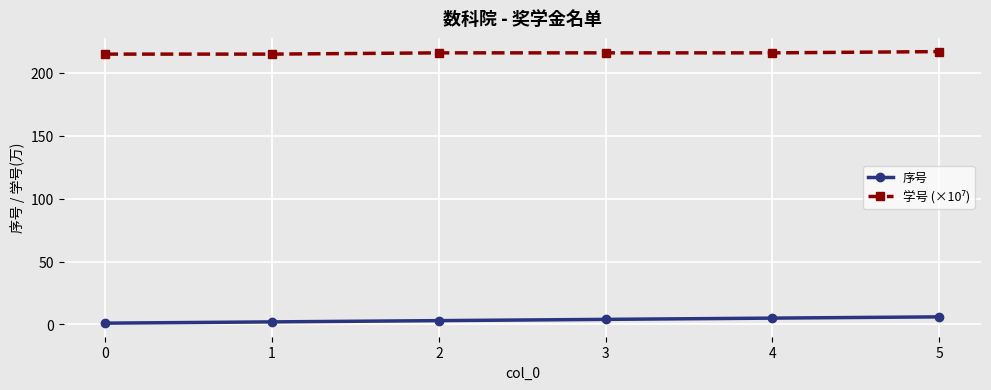

What is the sum of the 序号 values at 4 and 5?

11.0